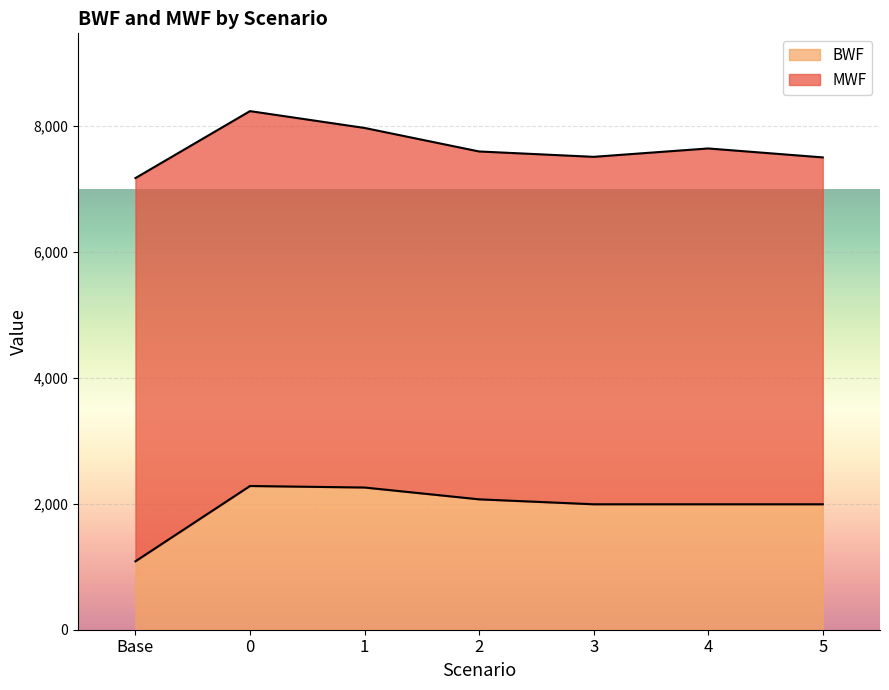

The chart shows a value of 1327.6 at 5. True or false?

False